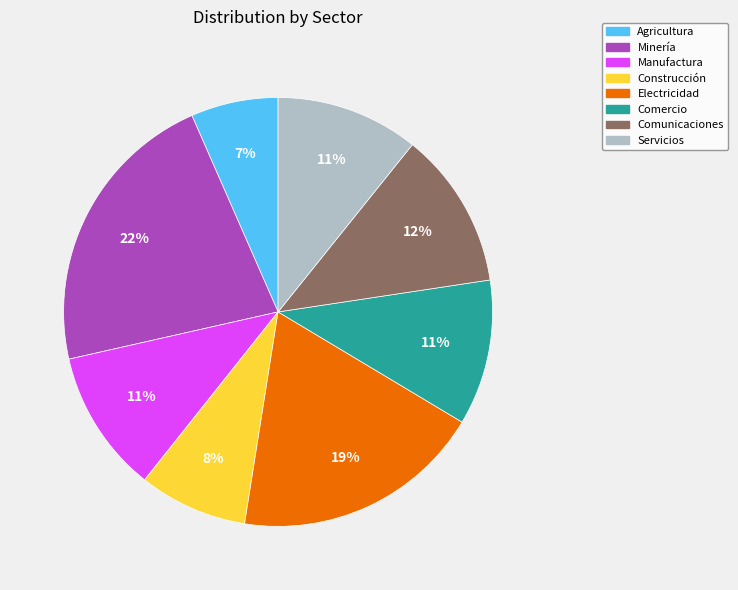

How many slices are in this pie chart?

8